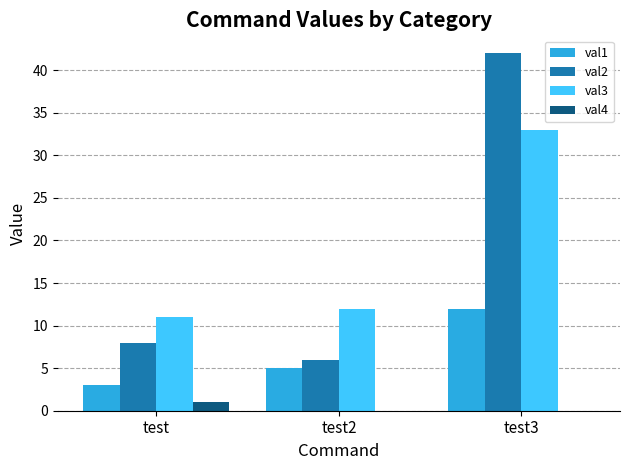

Reading right to left, transcribe all the data shown in this chart.

val1: test3=12	test2=5	test=3
val2: test3=42	test2=6	test=8
val3: test3=33	test2=12	test=11
val4: test3=0	test2=0	test=1